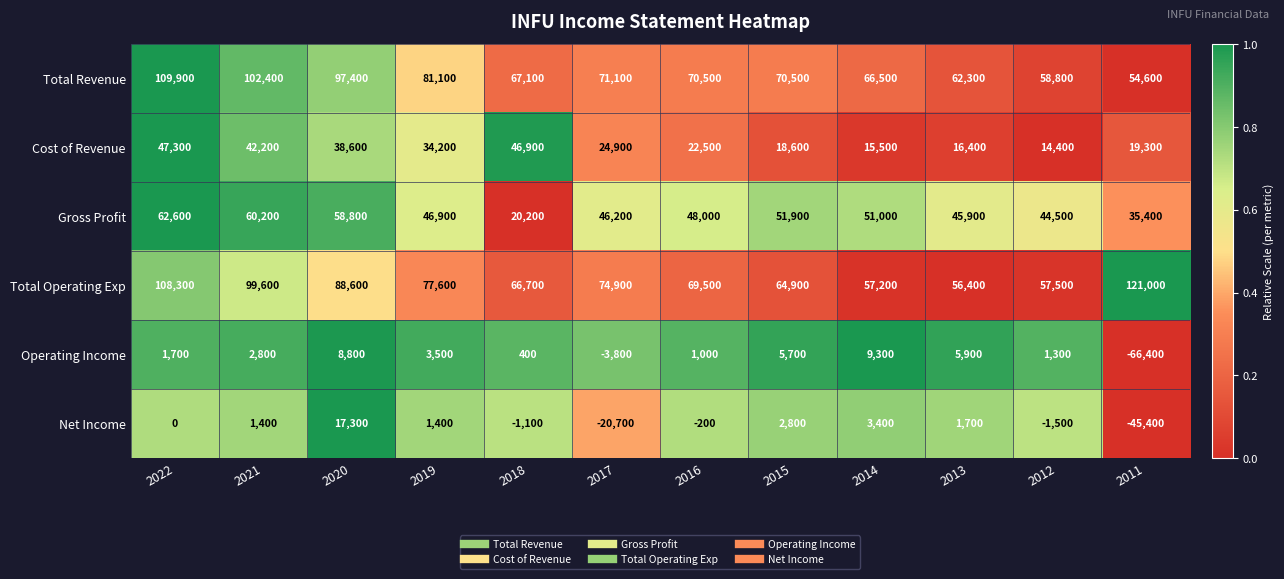

At how many categories does at least one series exceed 41862?

12